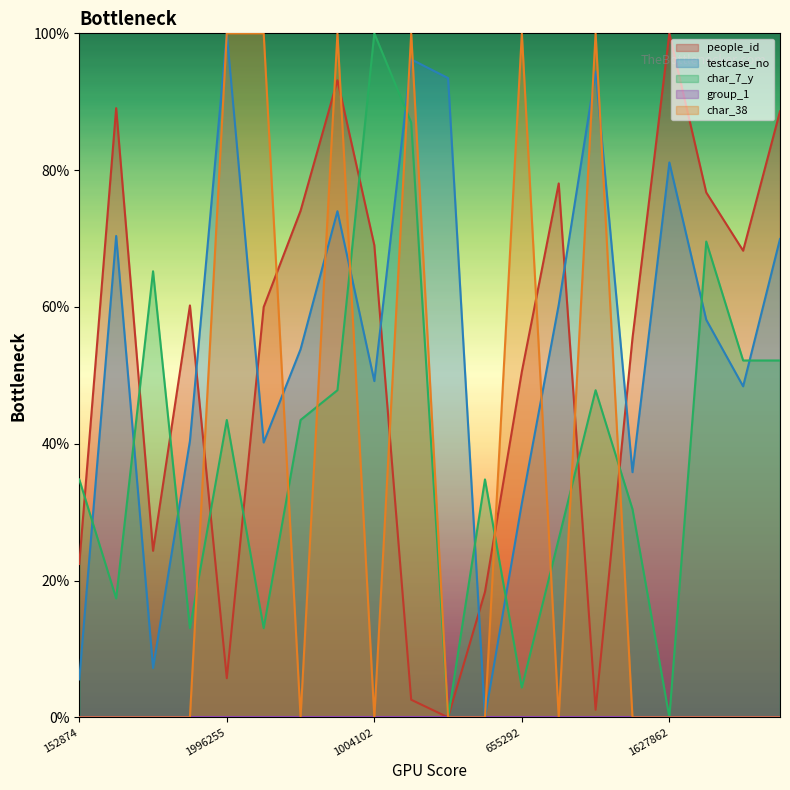

What is the spread (max minus min) of values at 1996255?

100.0